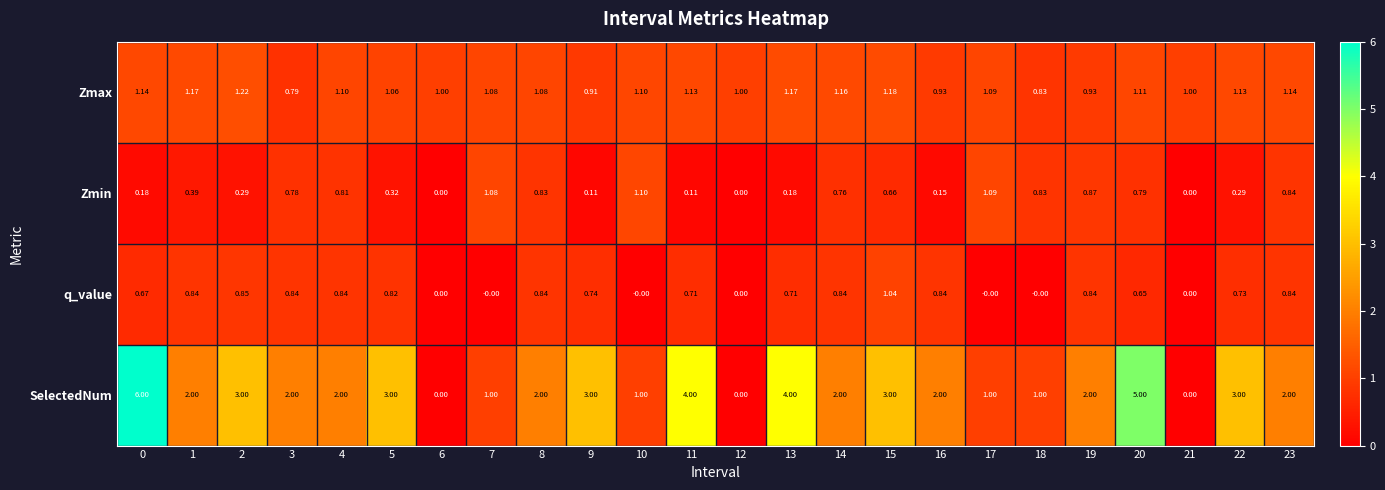

Is the value of Zmax at 12 greater than the value of SelectedNum at 5?

No